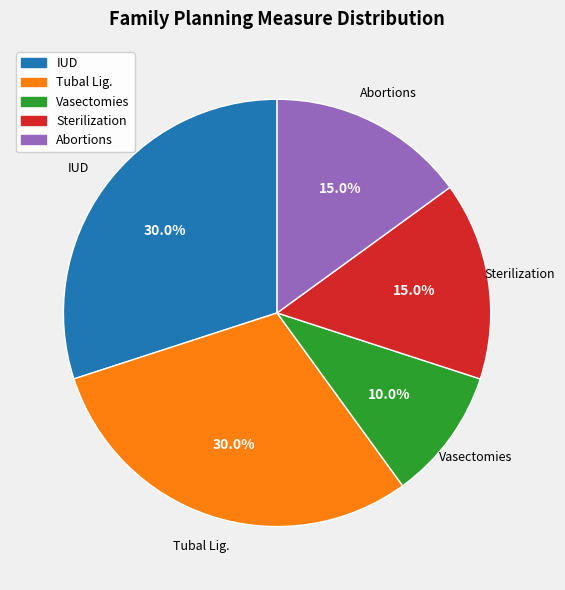

Is there any slice that represents more than half of the pie?

No